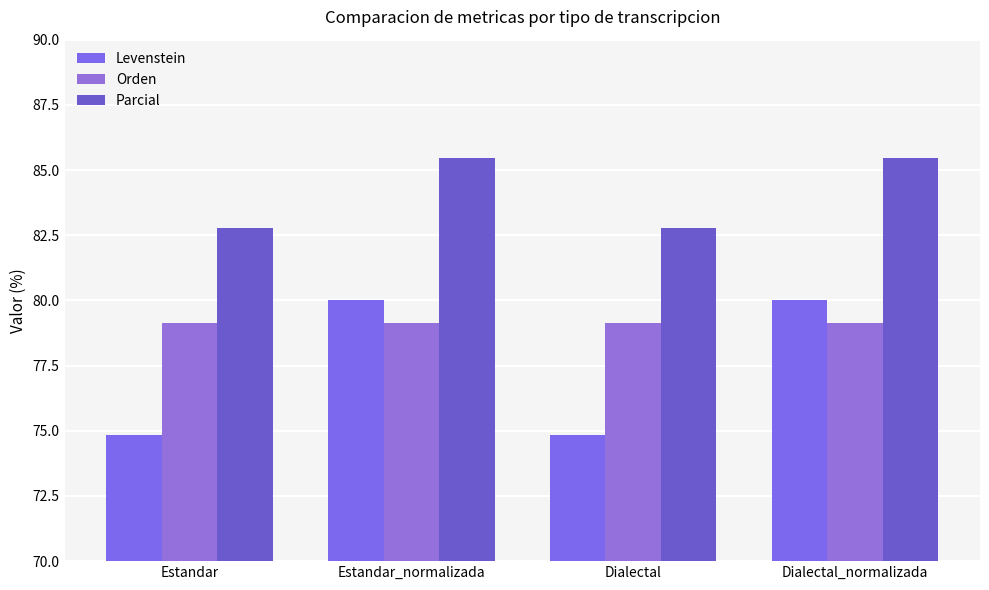

How many categories are shown in the chart?

4